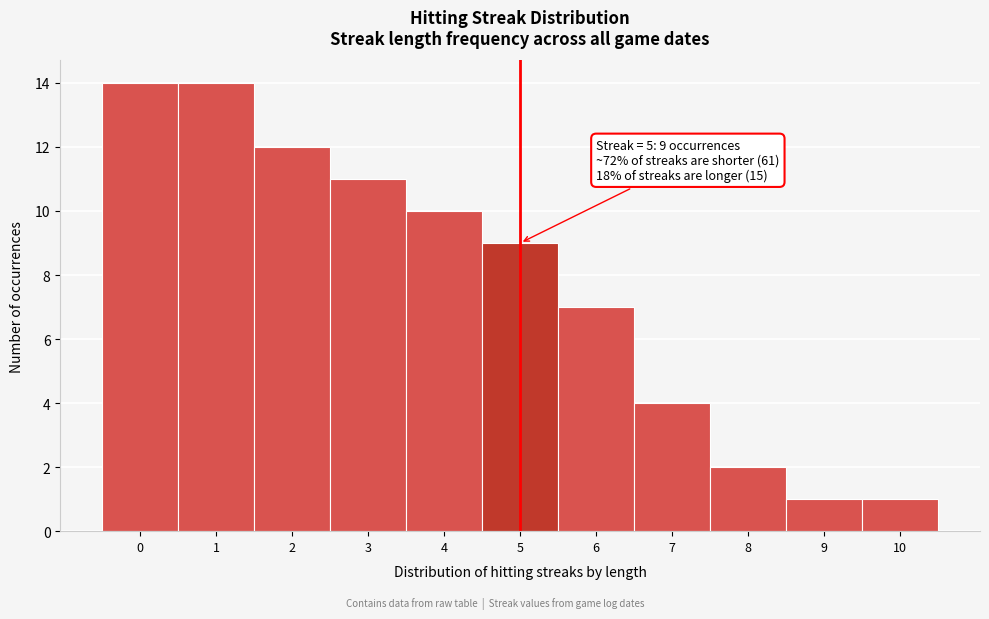

Reading left to right, what are all the values shown in this chart?

0=14	1=14	2=12	3=11	4=10	5=9	6=7	7=4	8=2	9=1	10=1